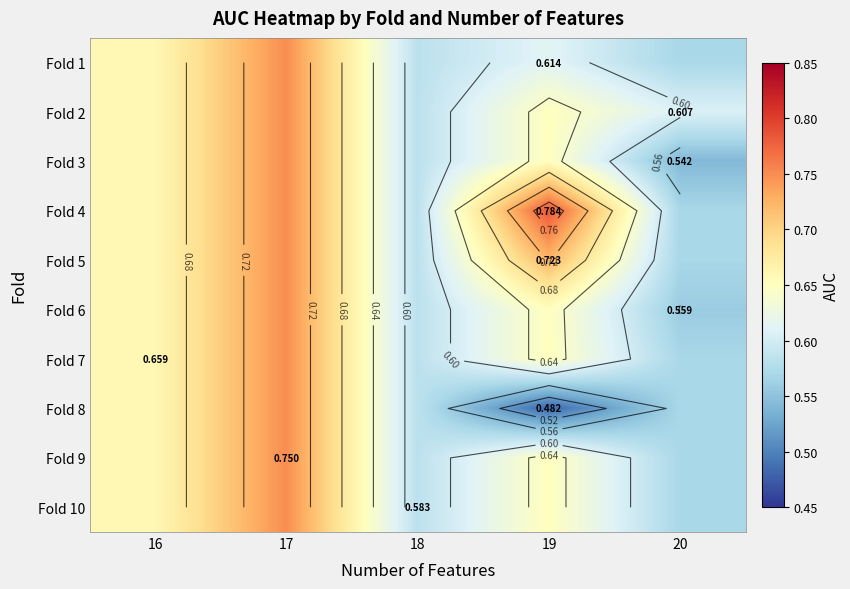

How many distinct data groups are displayed?

10